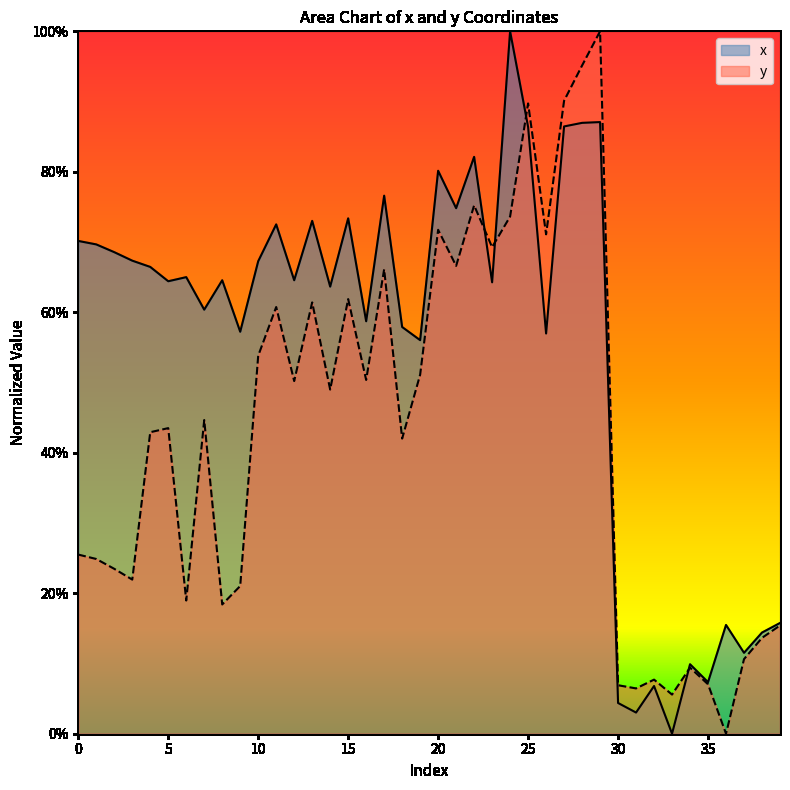

Is the value of x at 29 greater than the value of y at 35?

Yes